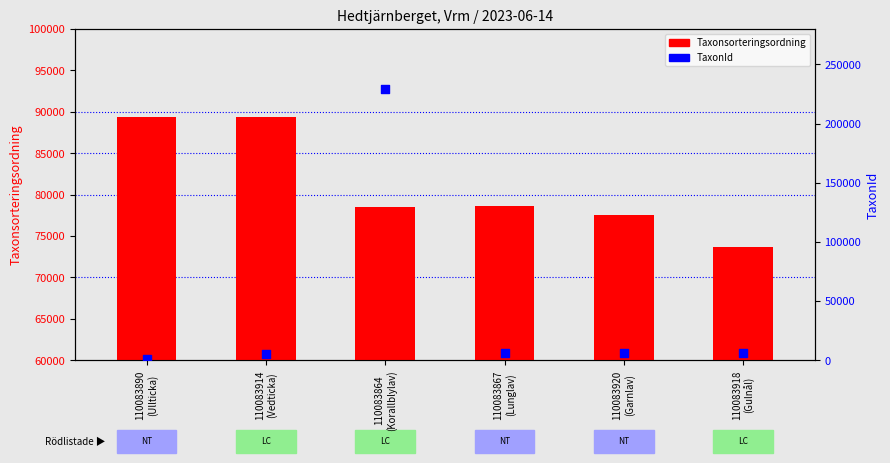

What is the total value across all series at 110083914
(Vedticka)?

94803